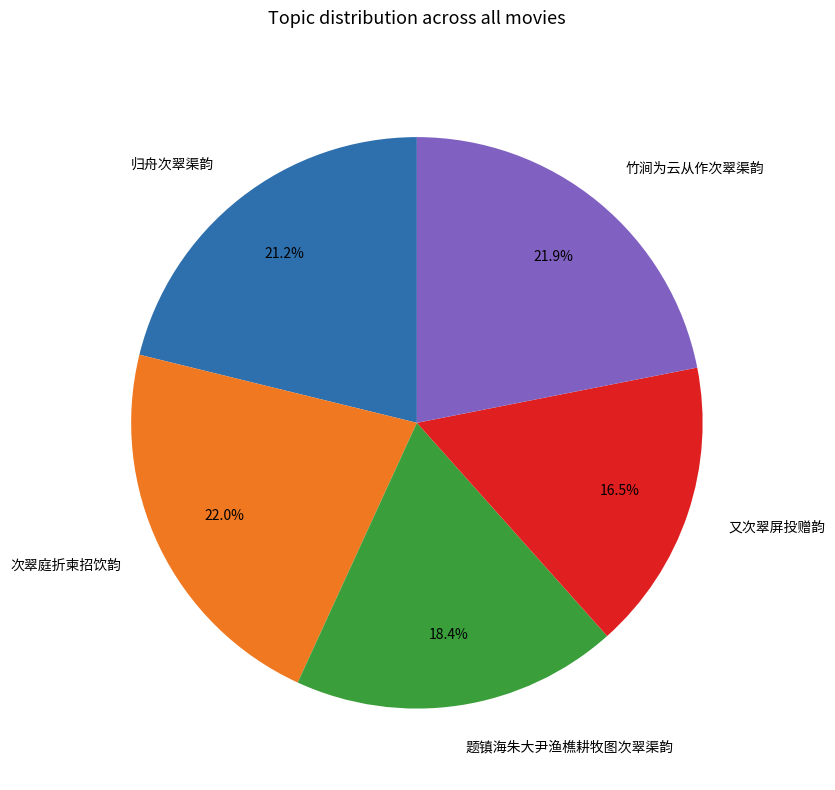

What percentage is NOT represented by 又次翠屏投赠韵?

83.5%